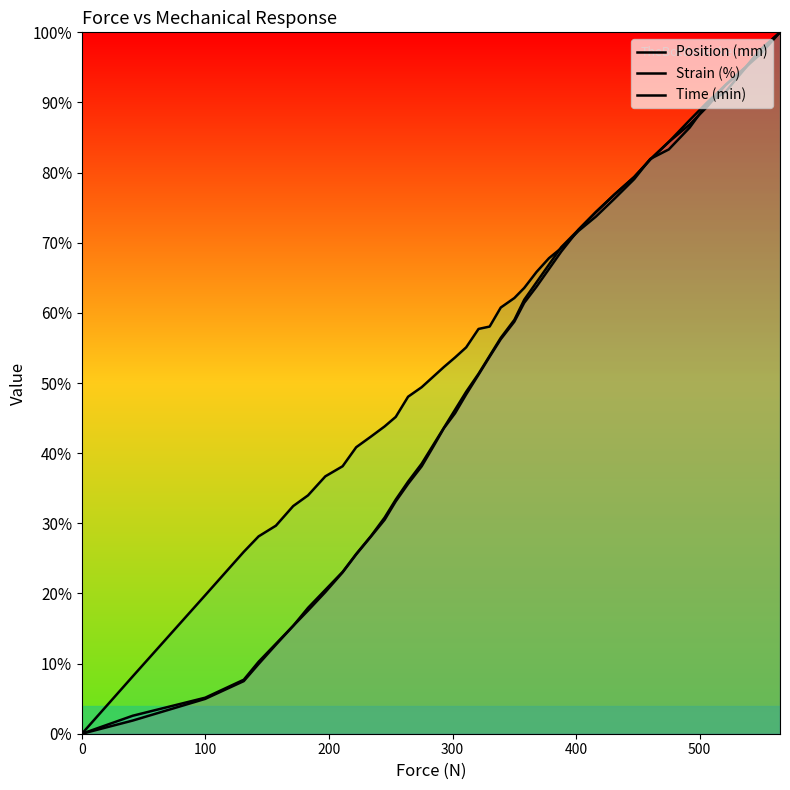

Which series has the largest total across all categories?

Strain (%)